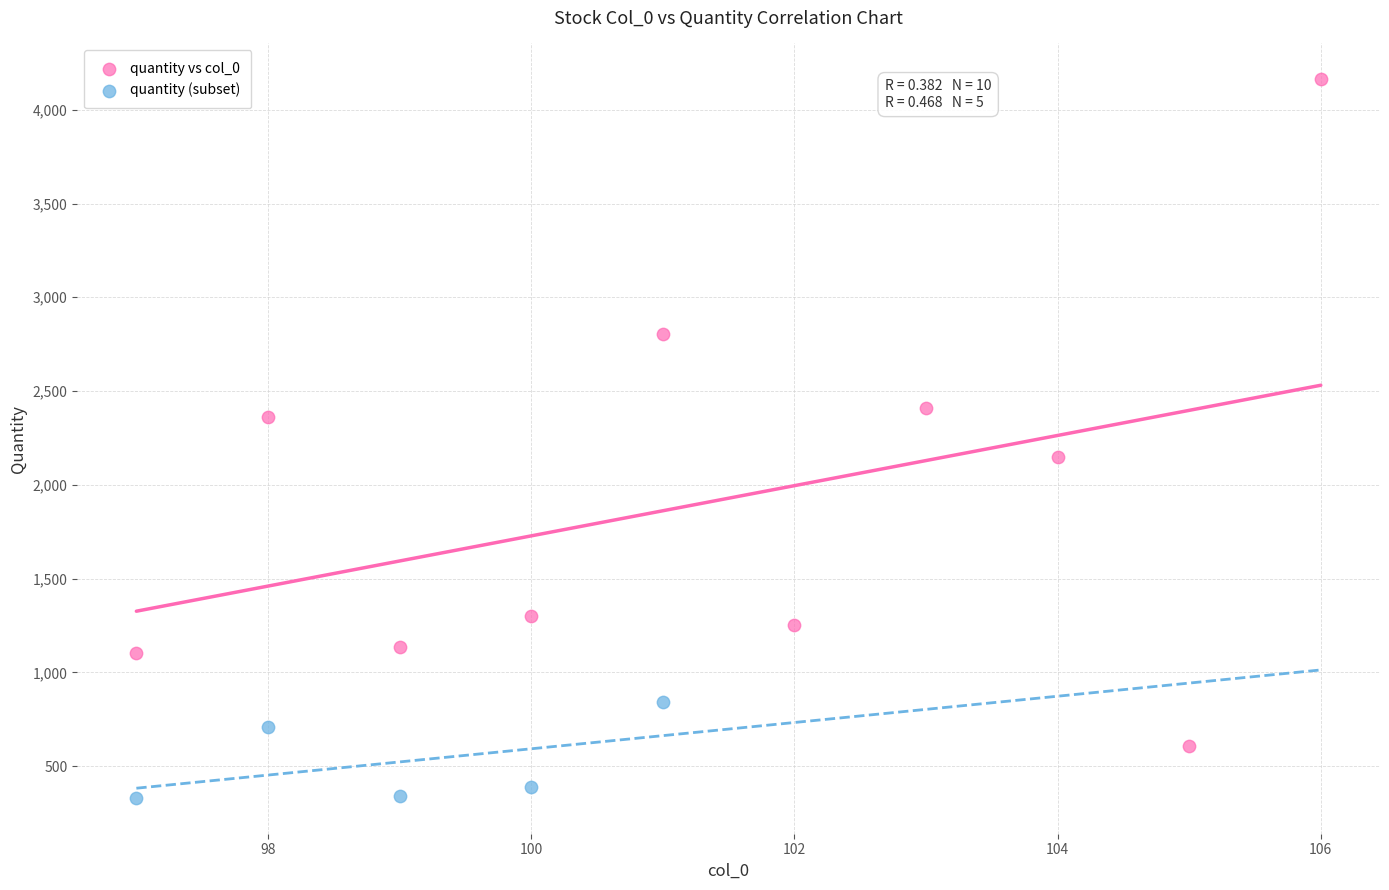

Which series reaches the minimum Y coordinate?

quantity (subset)